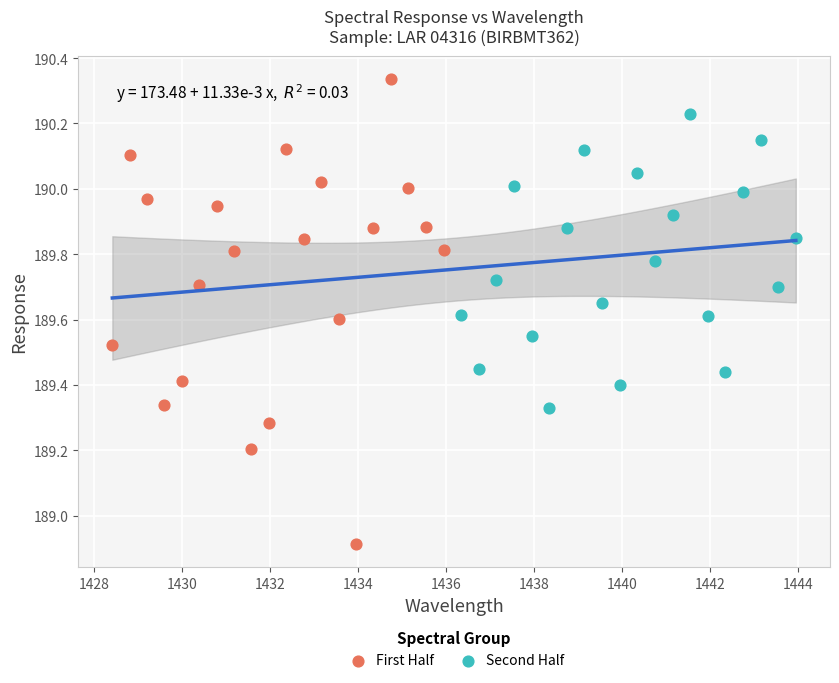

Which series has the largest Y range (max minus min)?

First Half